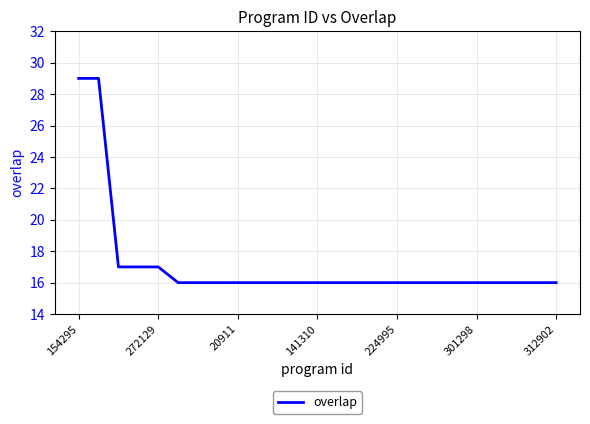

What is the greatest value displayed?

29